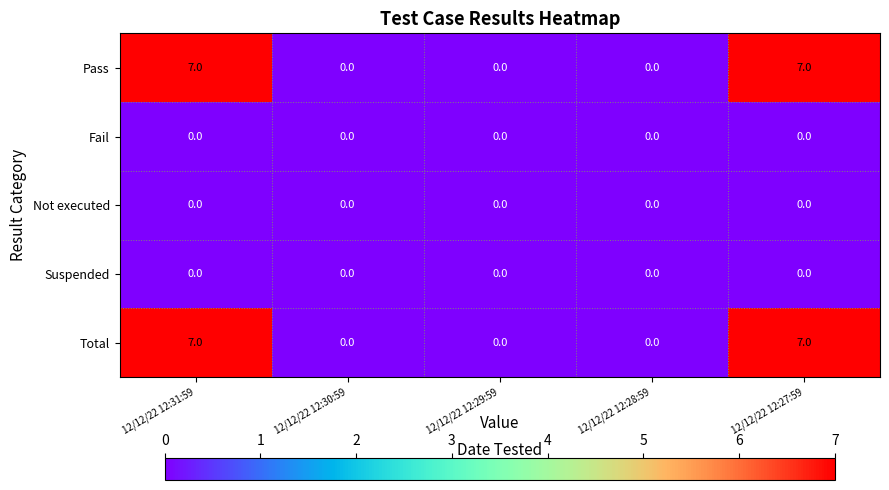

What is the sum of the Pass values at 12/12/22 12:30:59 and 12/12/22 12:27:59?

7